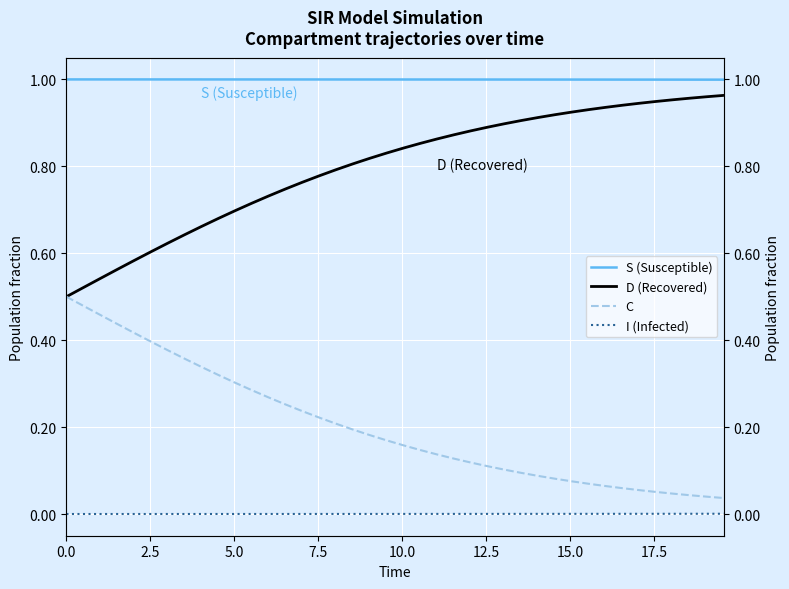

At which category is the sum across all series the highest?

2.5